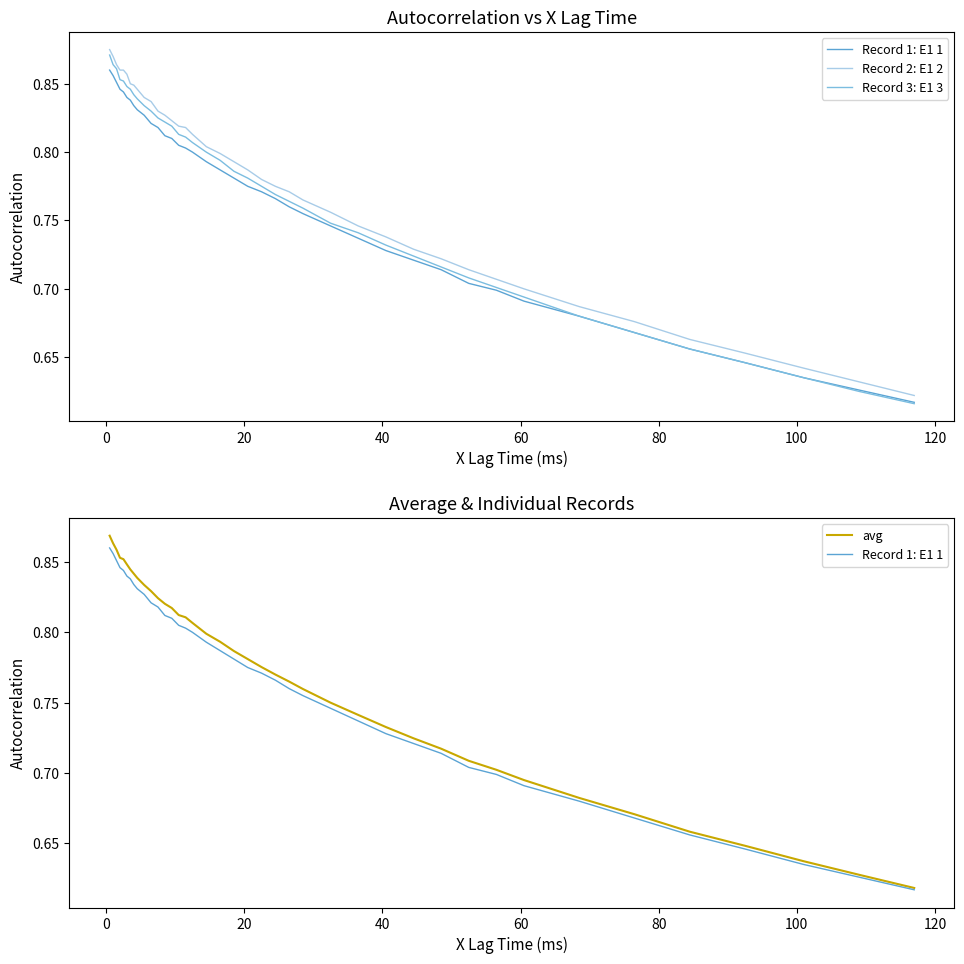

How many lines are shown in the chart?

4